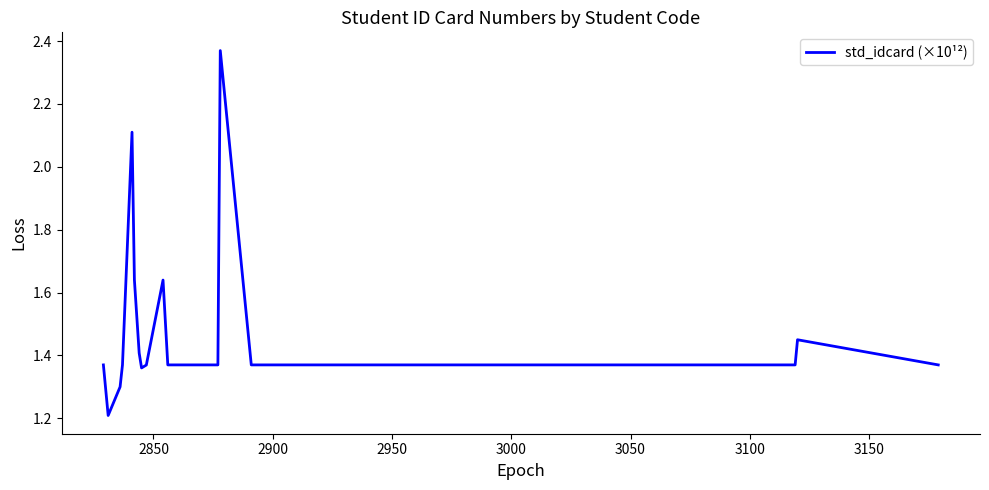

What is the smallest value displayed?

1.2